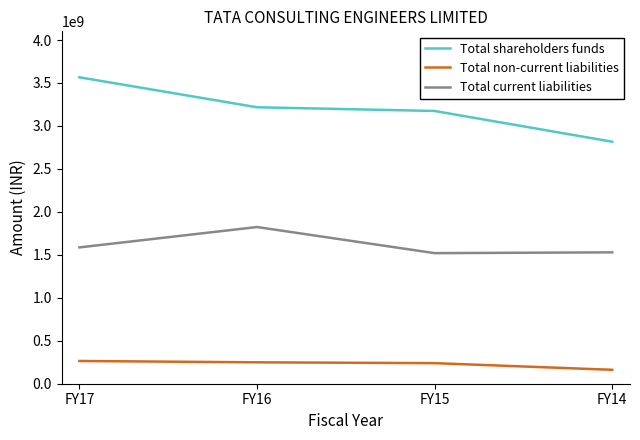

Rank the series by their average value, from highest to lowest.

Total shareholders funds, Total current liabilities, Total non-current liabilities